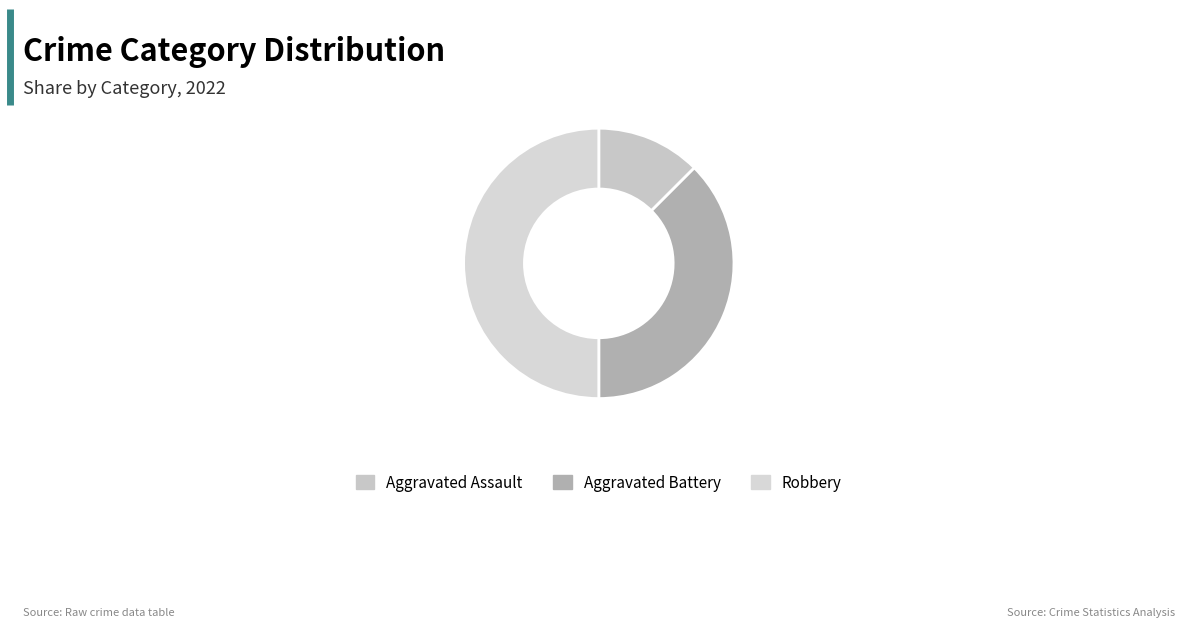

To the nearest percent, what is the average slice percentage?

33%